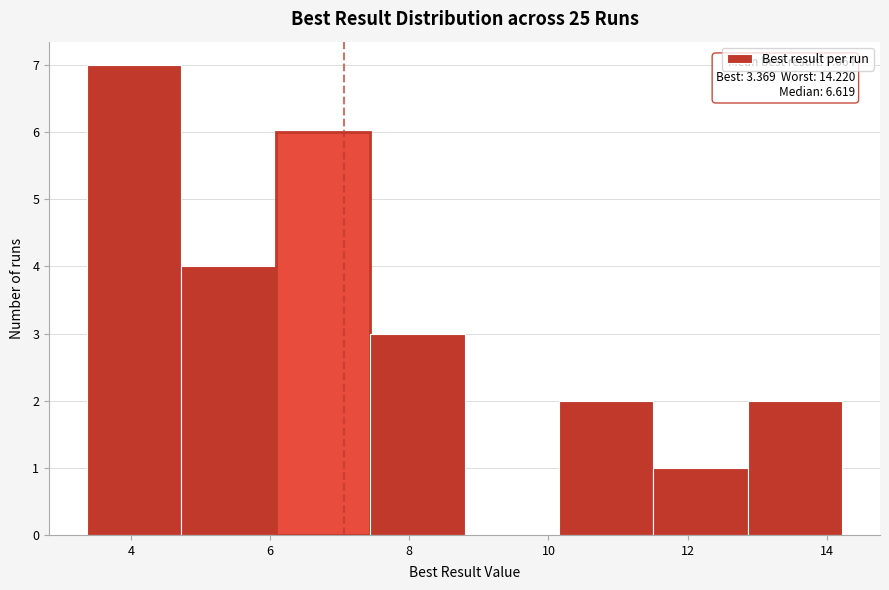

Over which range of the x-axis is the bar tallest?

3.4 to 4.8